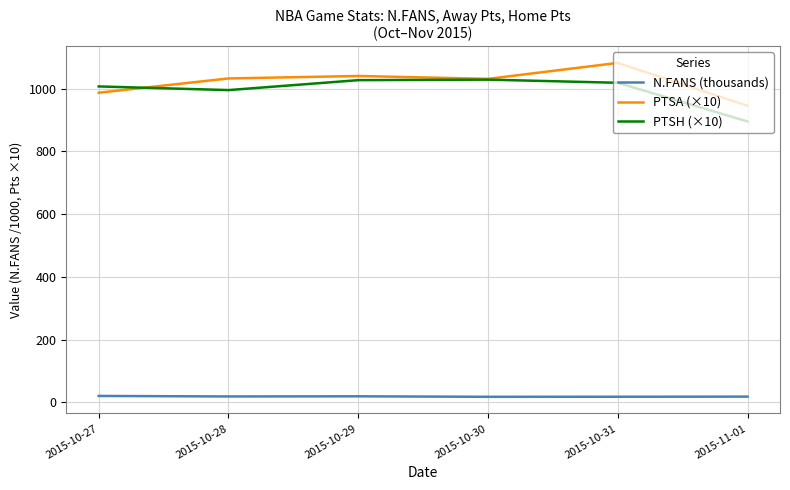

Between 2015-10-27 and 2015-10-31, which series saw the biggest shift?

PTSA (×10)